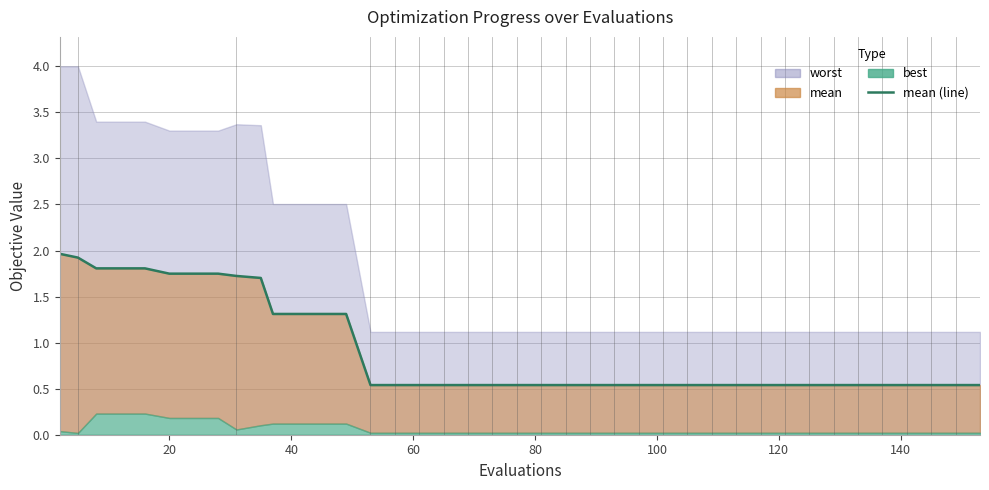

How many categories are shown in the chart?

40